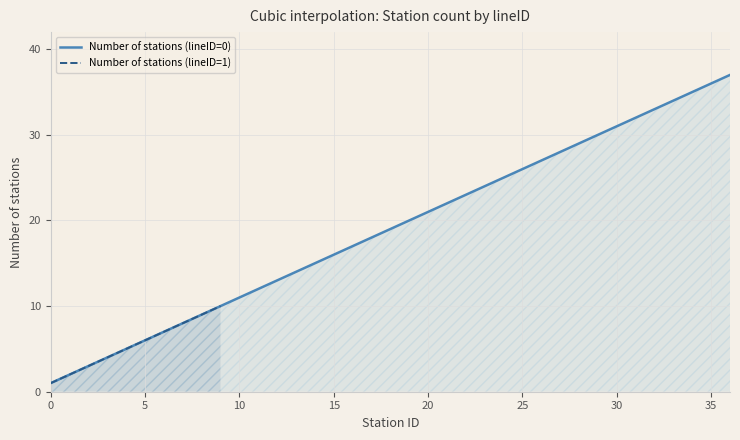

What is the sum of all values?

703